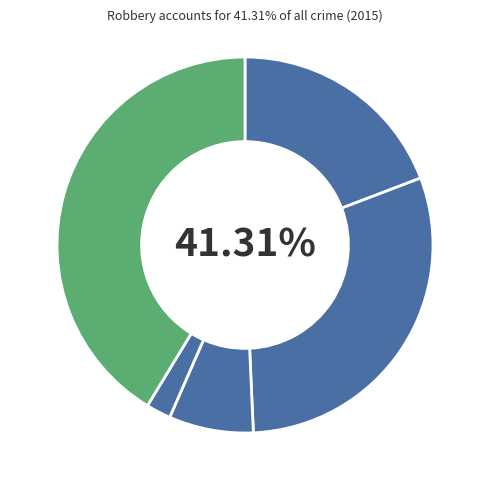

Which slice is the largest?

Robbery